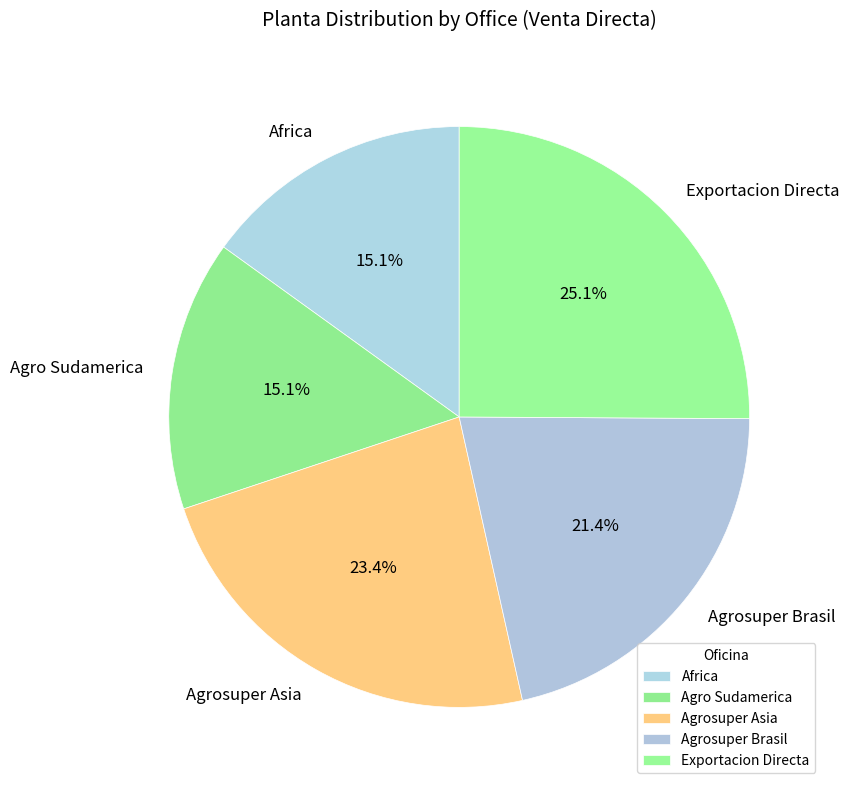

Is it true that Agrosuper Asia is 9% of the pie?

False